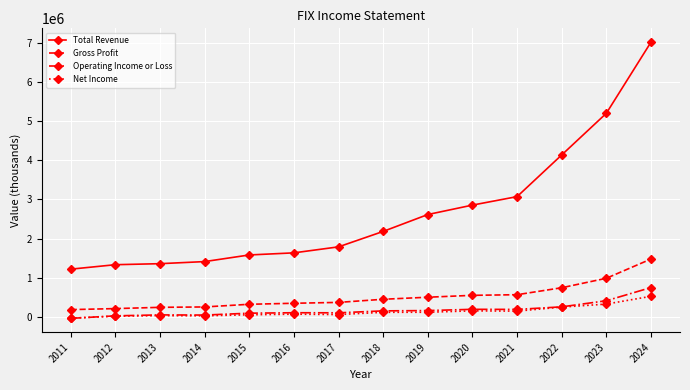

Is the value of Total Revenue at 2021 greater than the value of Net Income at 2014?

Yes